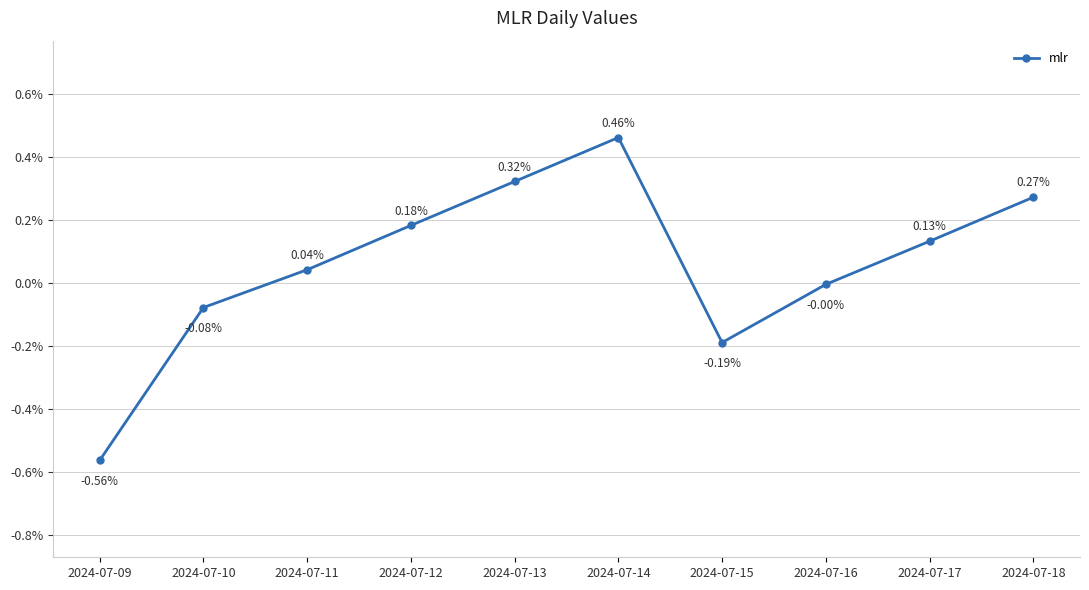

Does the chart have visible grid lines?

Yes